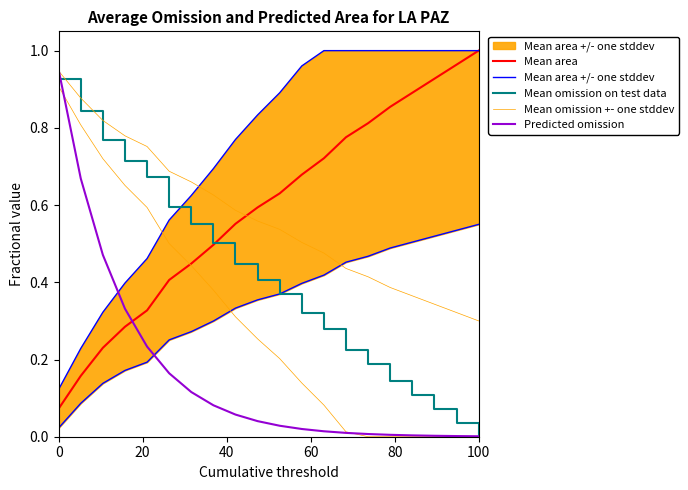

What is the difference between the maximum and second lowest values in the Mean area +/- one stddev series?

0.8